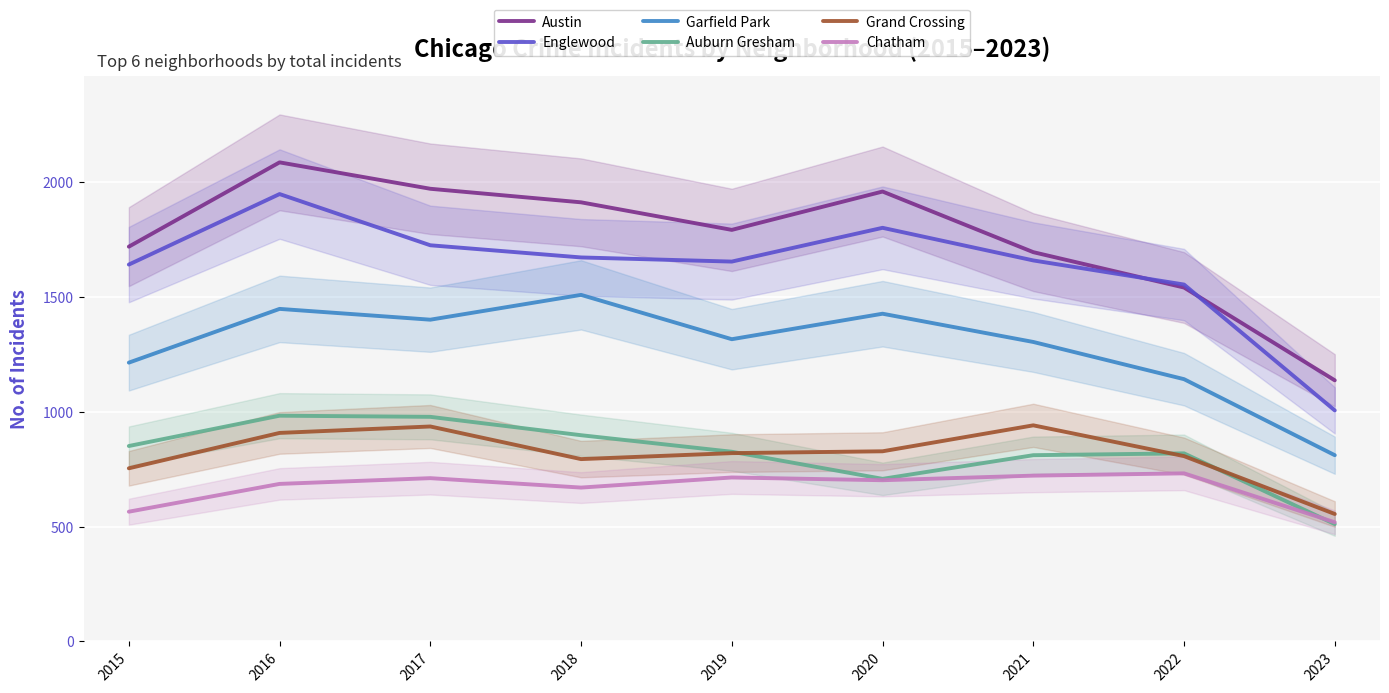

True or false: Englewood has a value of 1006 at 2023.

True